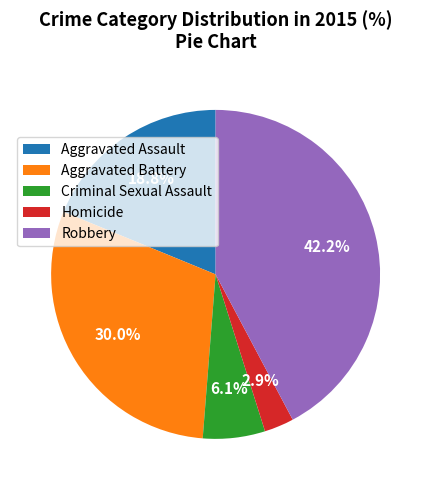

Which slice is the largest?

Robbery